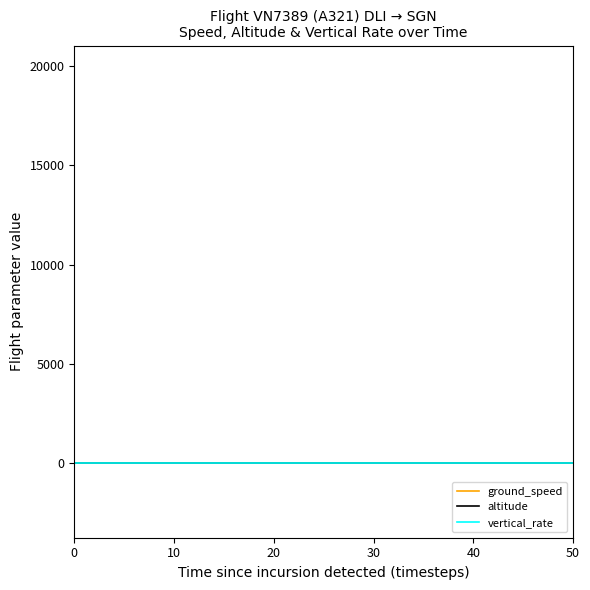

What is the greatest value displayed?

19900